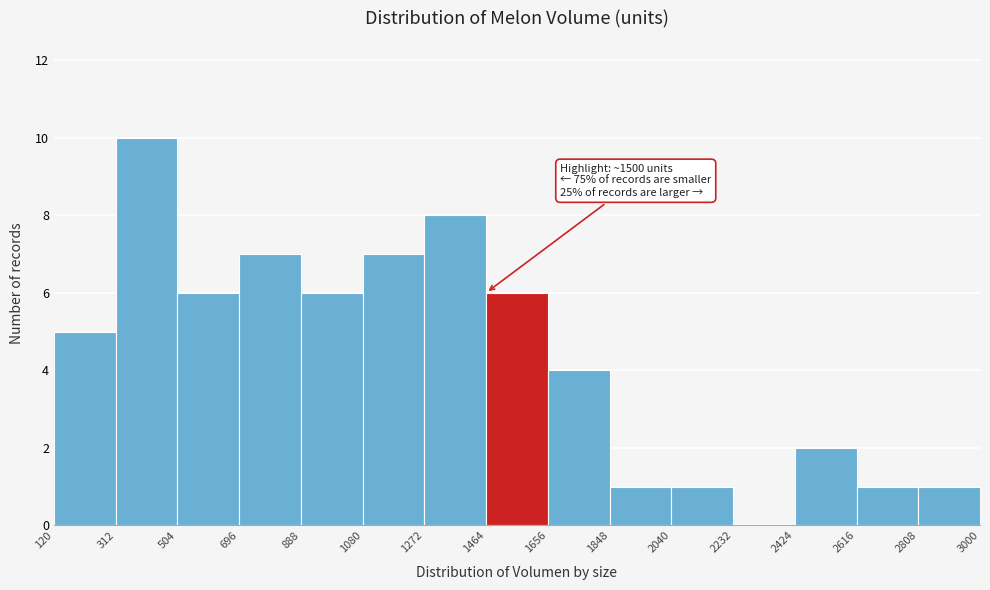

Which range on the x-axis has the tallest bar?

312 to 504